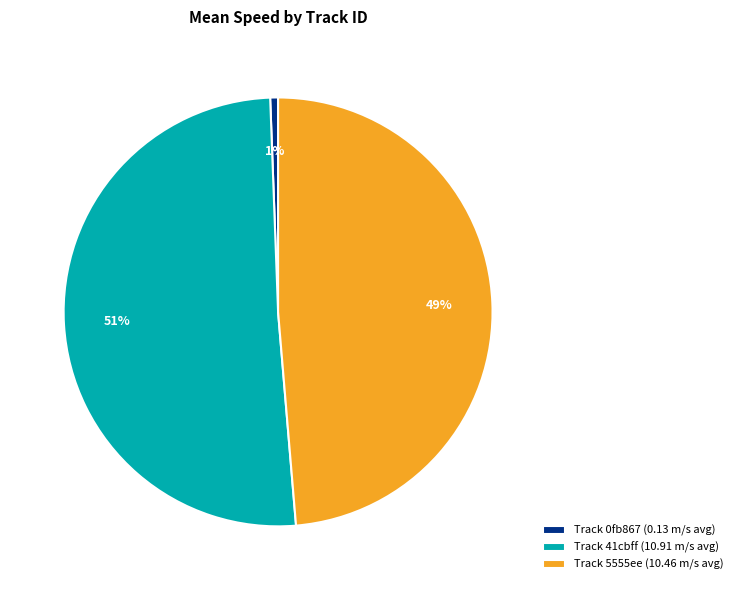

How many segments does this pie chart have?

3